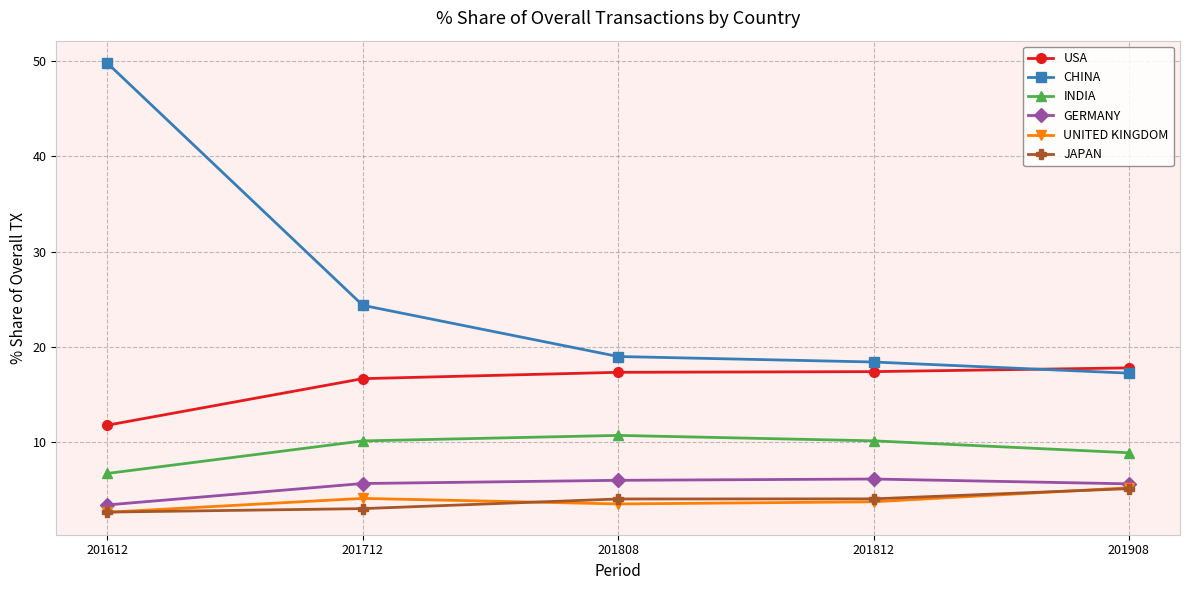

True or false: UNITED KINGDOM has a value of 5.3 at 201808.

False